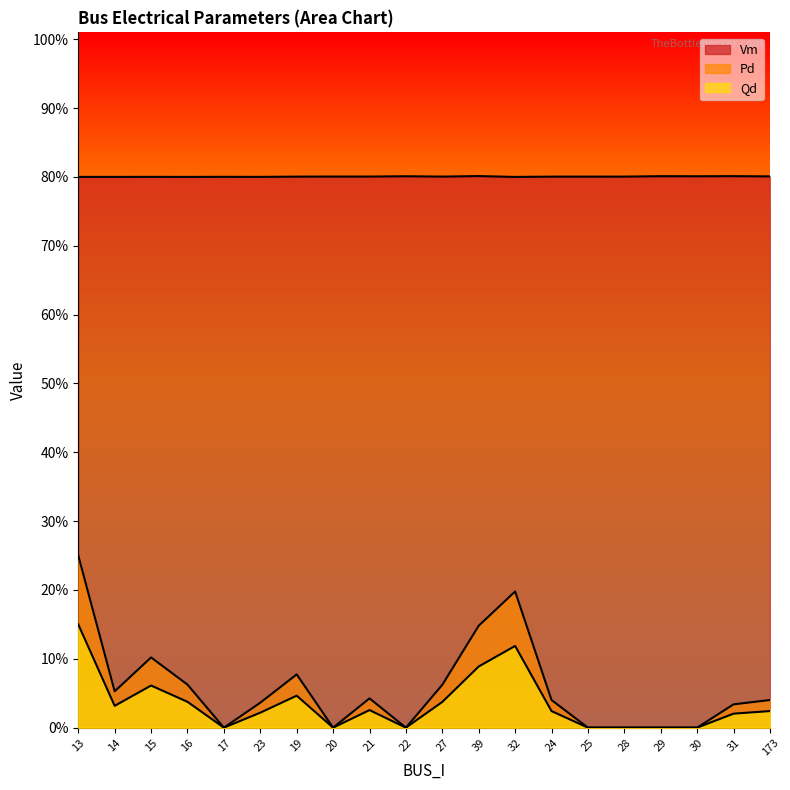

What is the value of the Pd point at the 7th from the left?

0.1